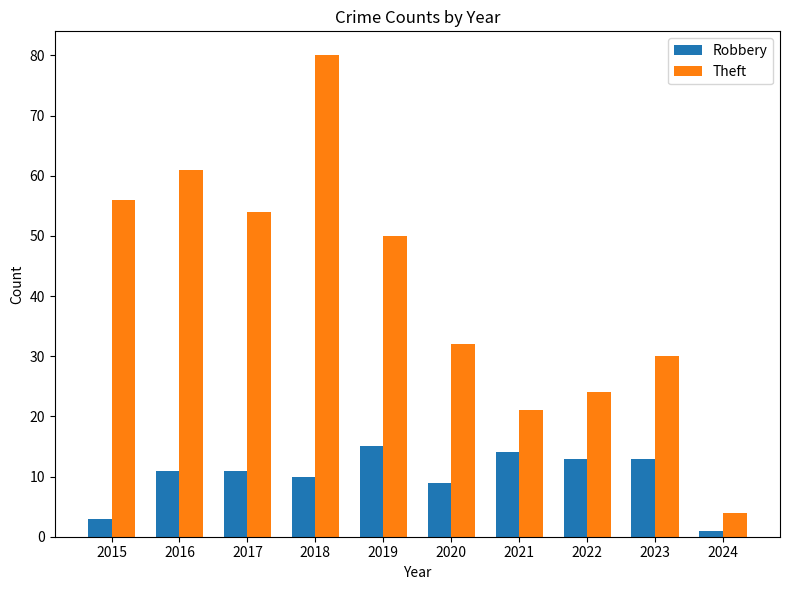

Rank the series by their average value, from lowest to highest.

Robbery, Theft